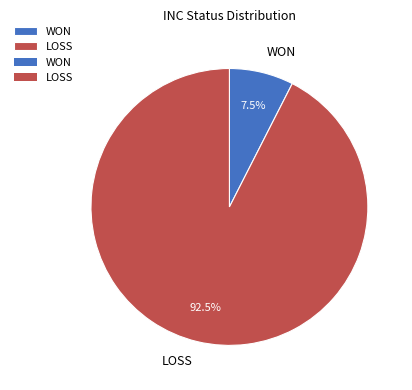

Does LOSS represent more than half of the total?

Yes